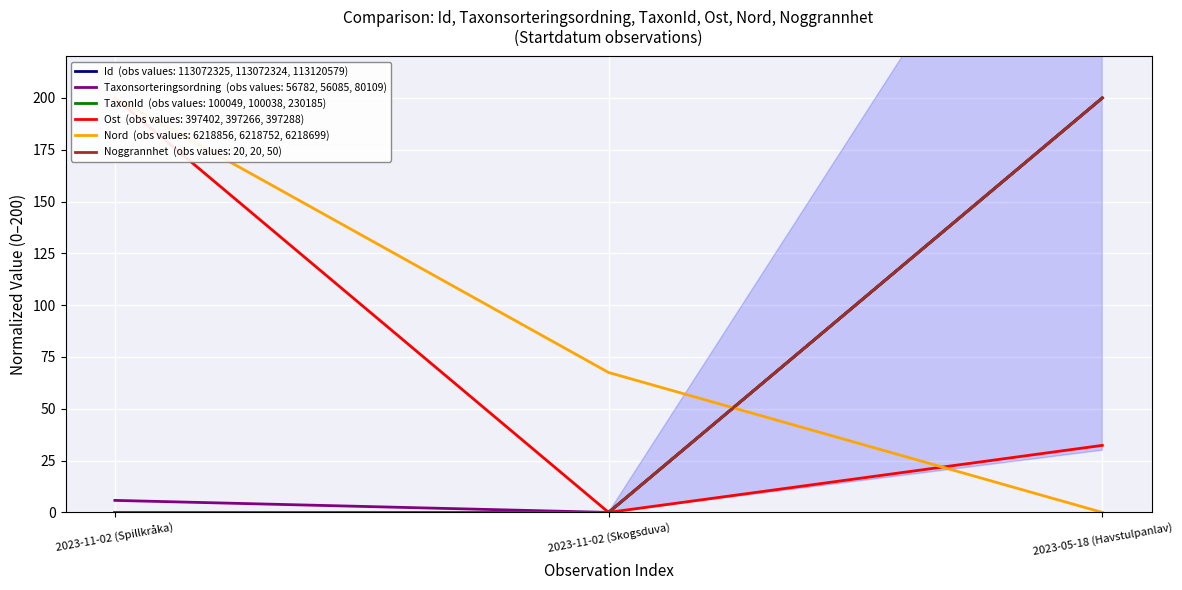

Which series changed the most between 2023-11-02 (Skogsduva) and 2023-05-18 (Havstulpanlav)?

Id